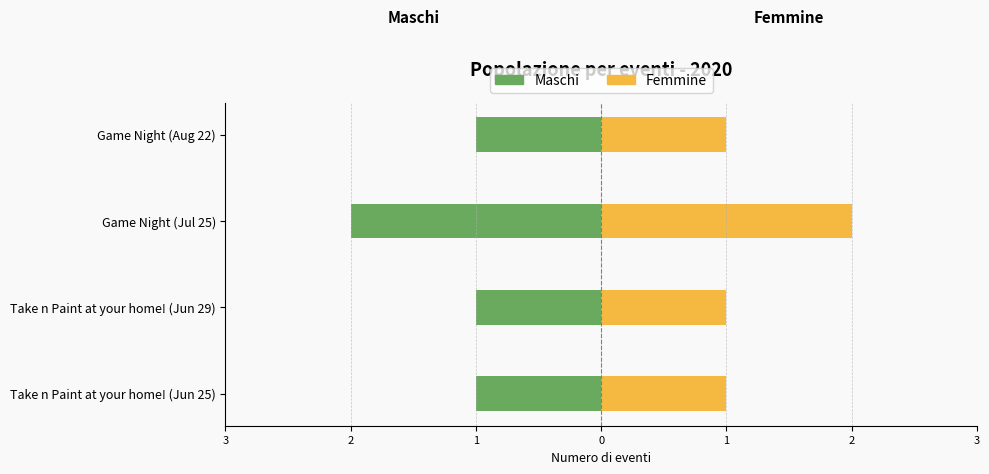

Which series changed the most between Take n Paint at your home! (Jun 25) and Game Night (Aug 22)?

Maschi